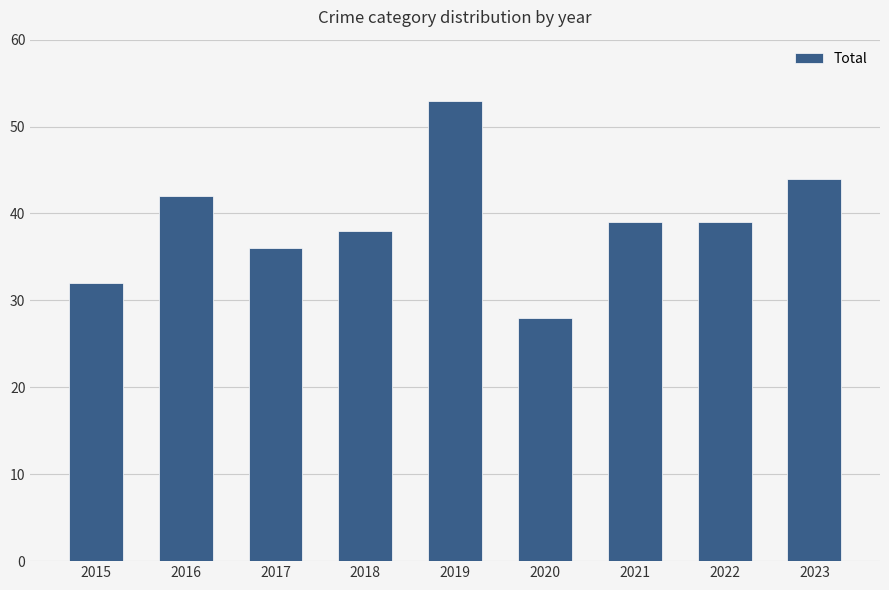

Which has a higher value, 2021 or 2017?

2021